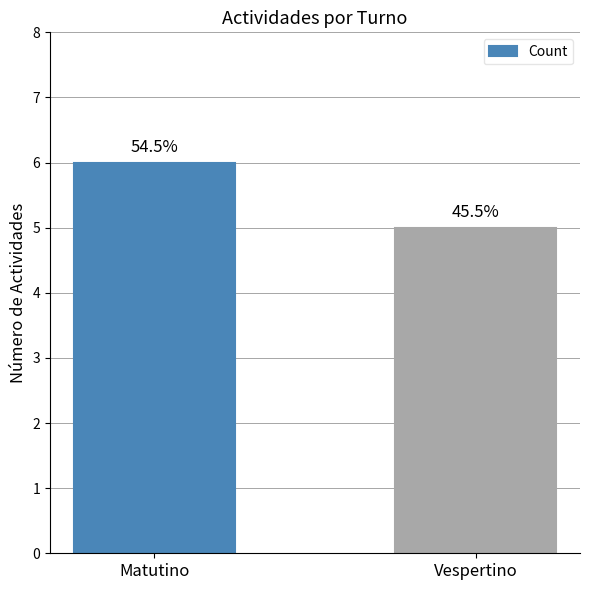

Approximately how many times larger is the value at Matutino compared to Vespertino?

1.2